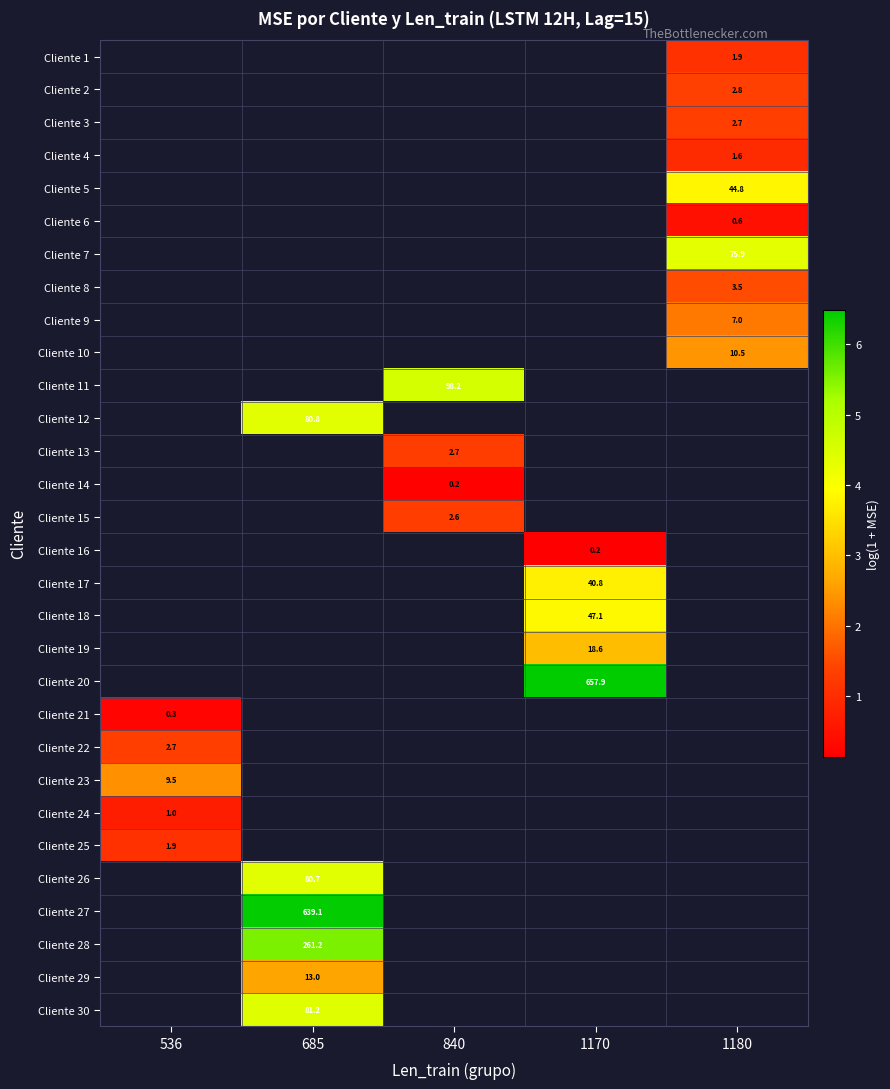

True or false: row_6 has a value of 7.6 at 1180.

False